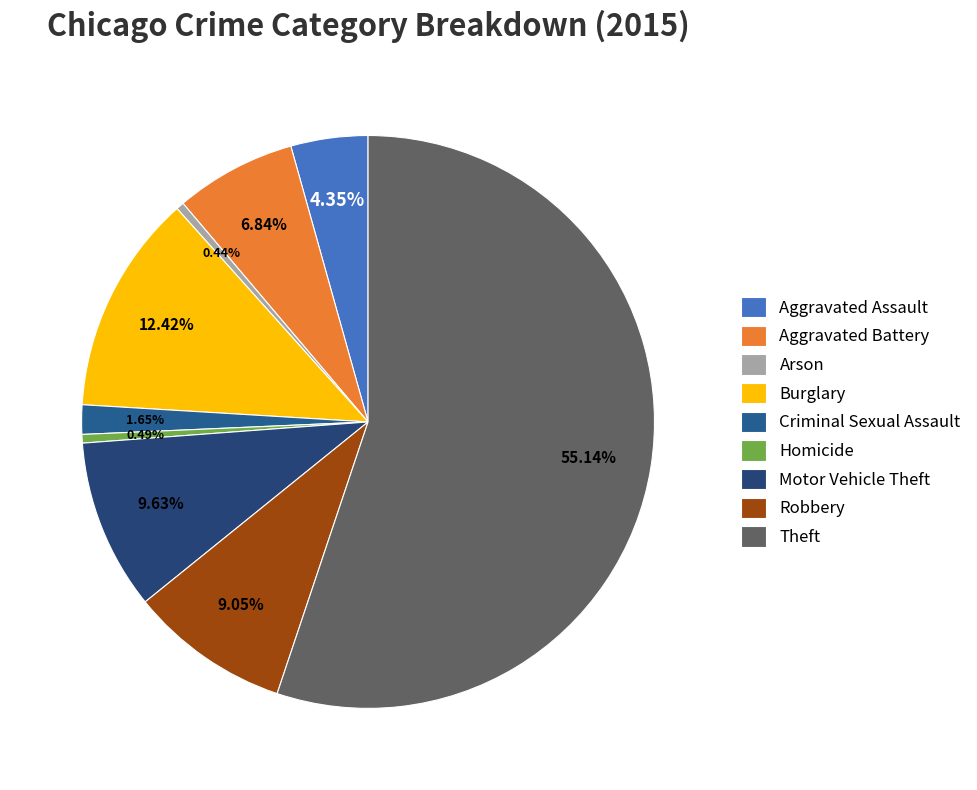

To the nearest percent, what is the difference between the Theft and Homicide slice percentages?

55%